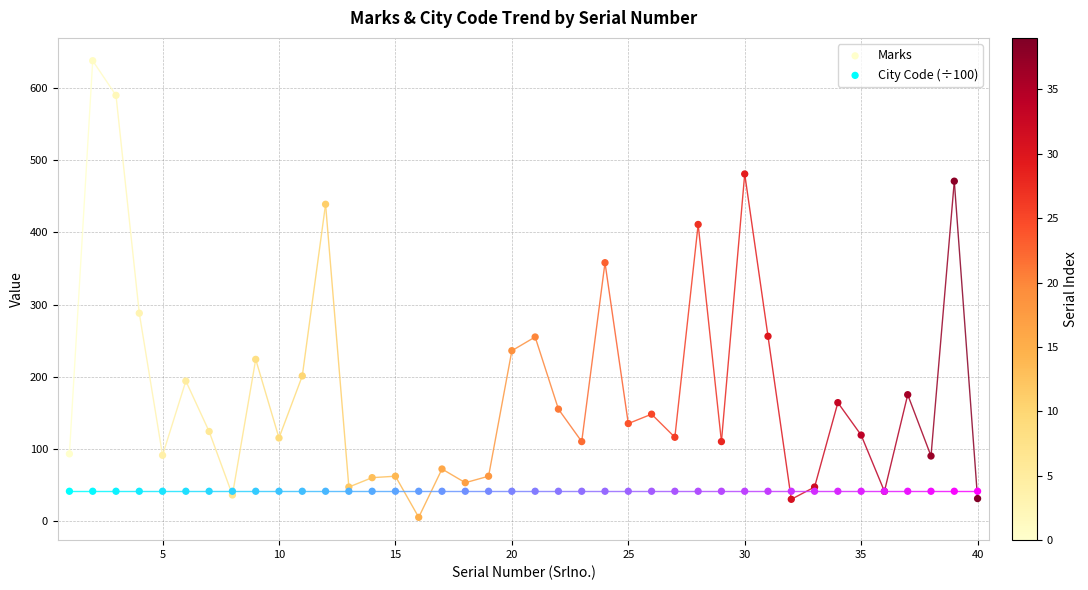

Which series contains the highest Y value?

Marks